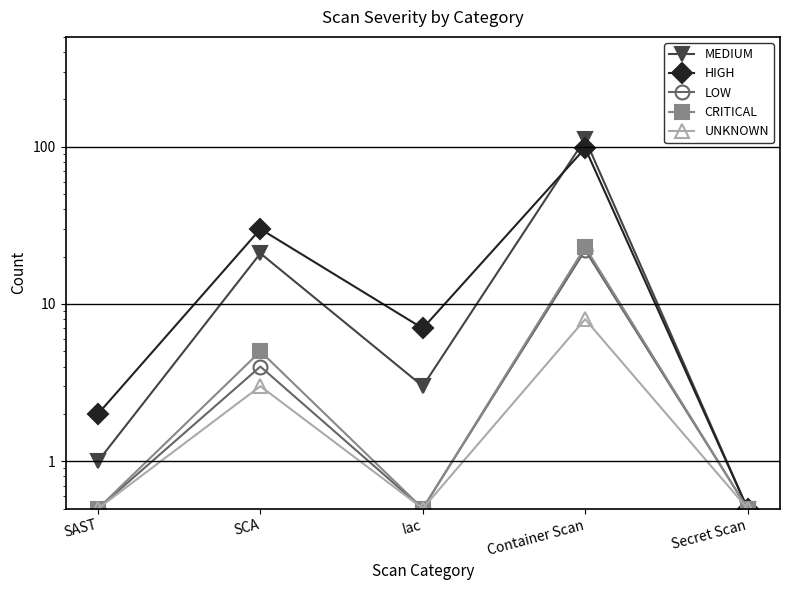

How many interior local peaks does the CRITICAL series have?

2